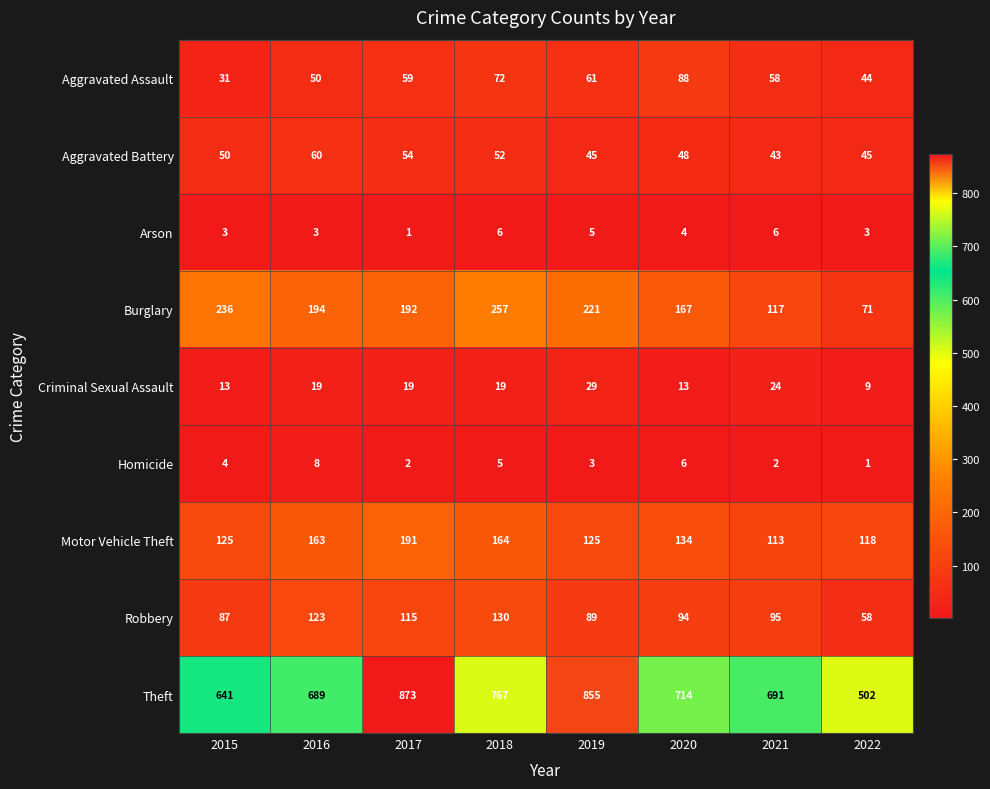

List the labels in order of Theft value, smallest first.

2022, 2015, 2016, 2021, 2020, 2018, 2019, 2017